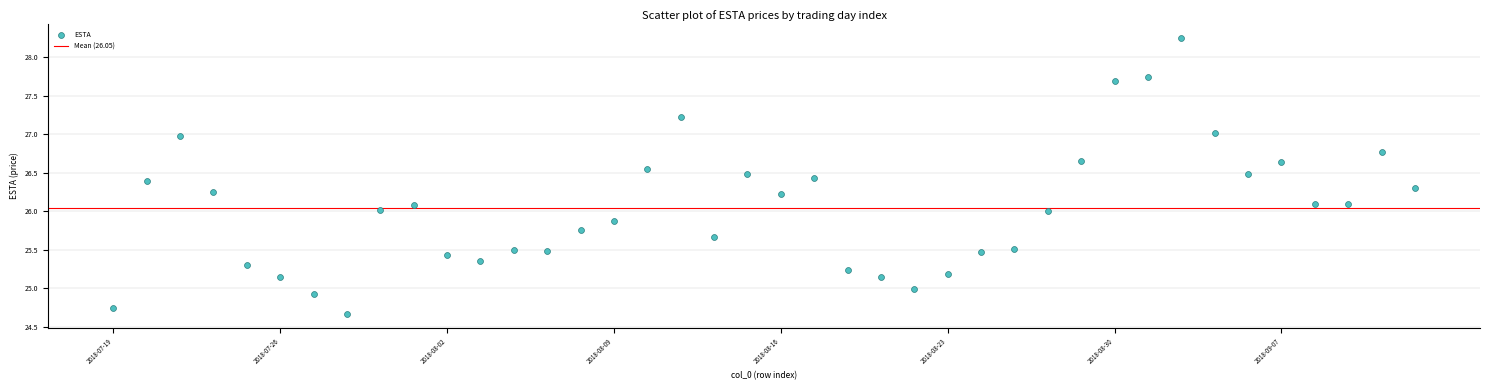

What is the range of X values (max minus min)?

39.0